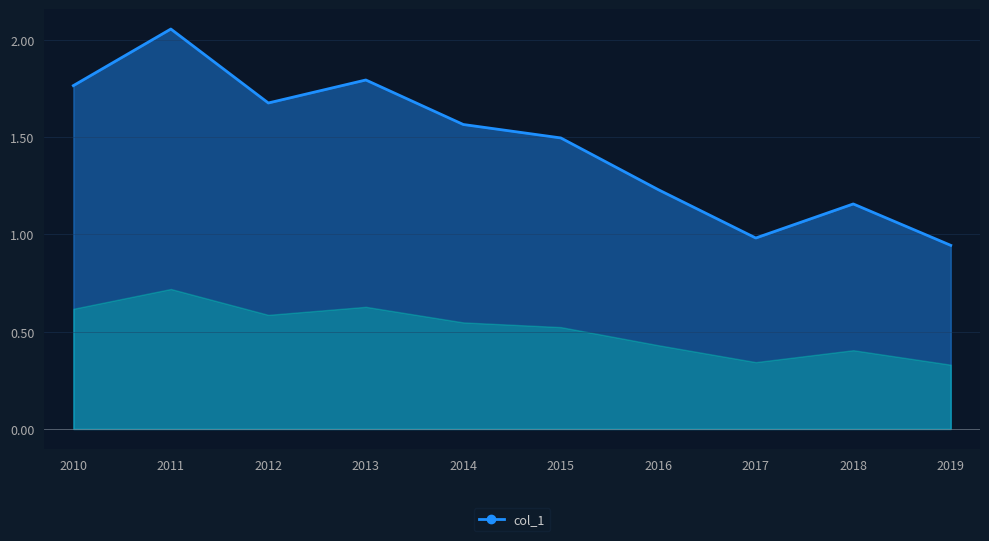

True or false: there are more than 1 points higher than both neighbors.

True